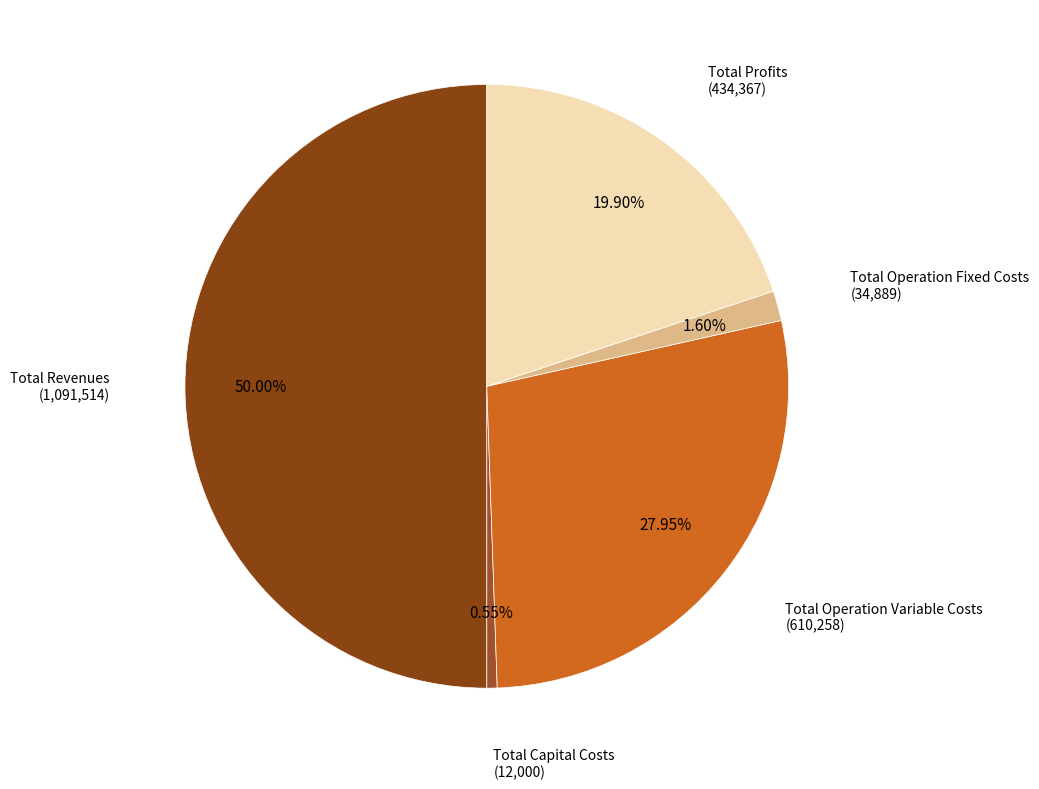

Which slice is the largest?

Total Revenues